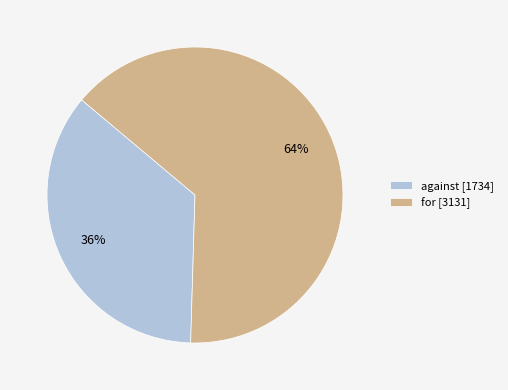

True or false: for accounts for 64% of the total.

True